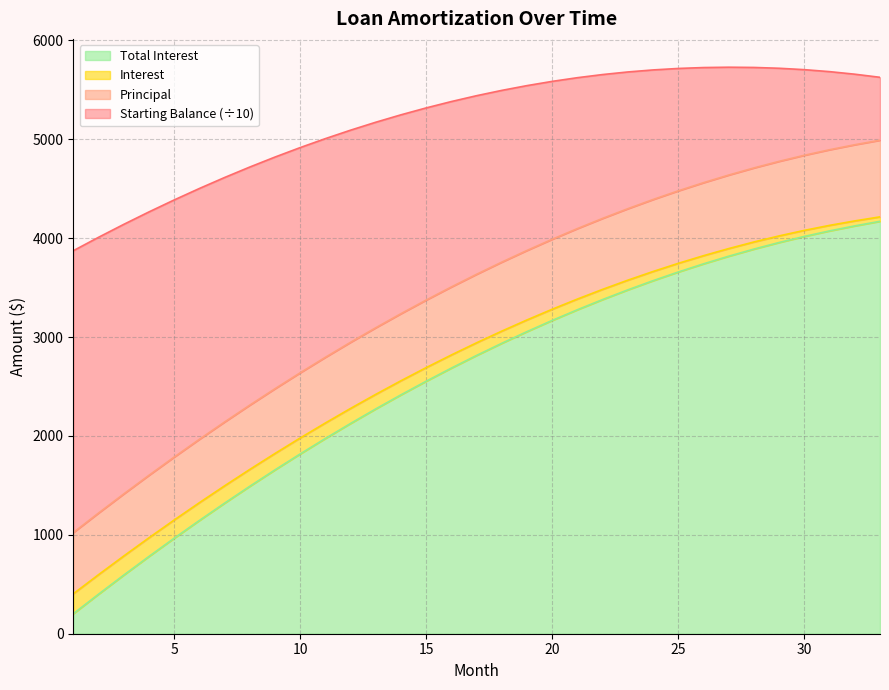

How many lines are shown in the chart?

4